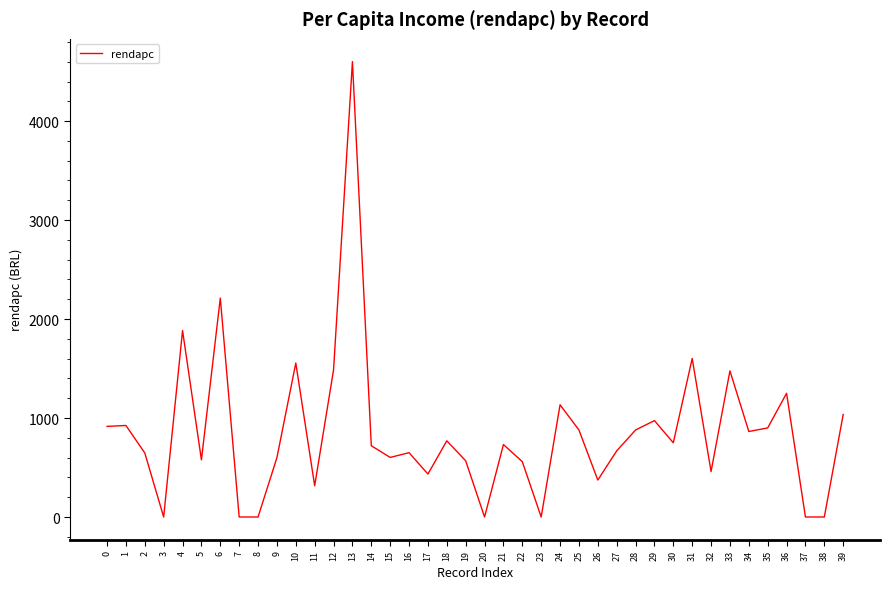

Is it true that the value at 10 is 1555.5?

True